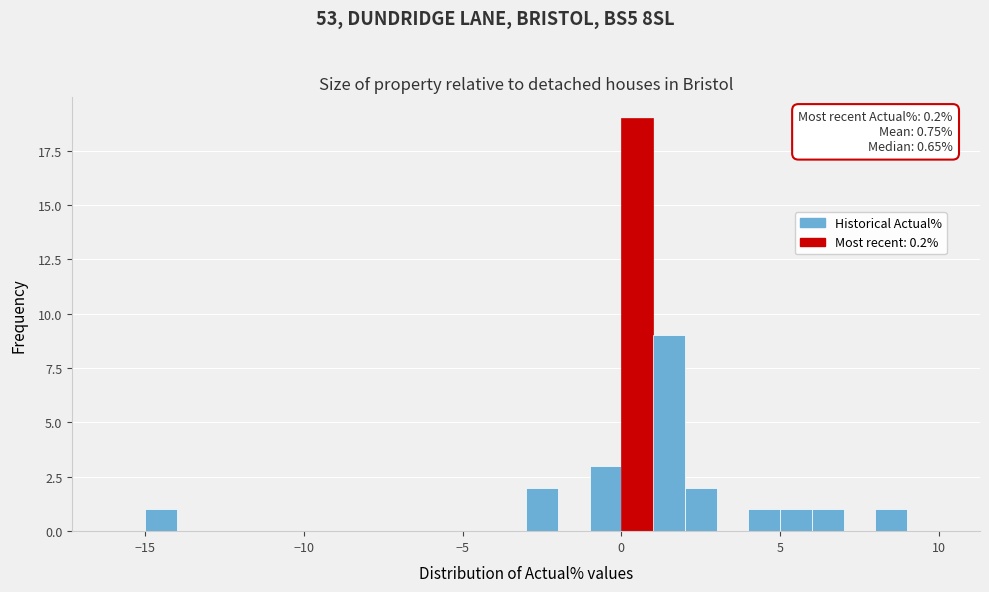

Read against the x-axis, roughly where is the centre of the tallest bar?

0.5